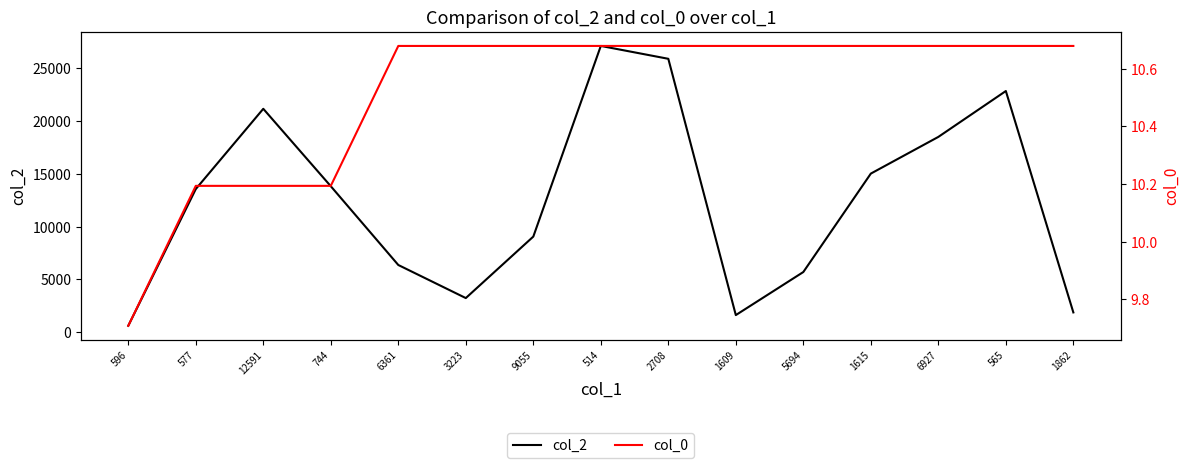

Is it true that col_2 equals 27140.0 at 514?

True